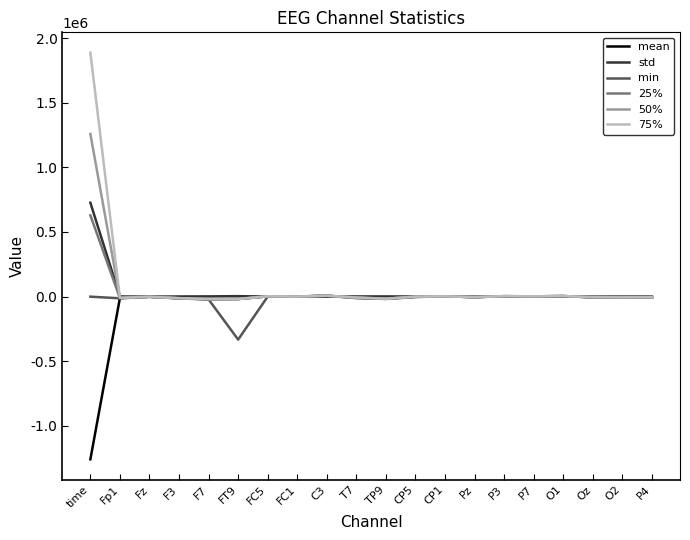

At which category is the sum across all series the highest?

time